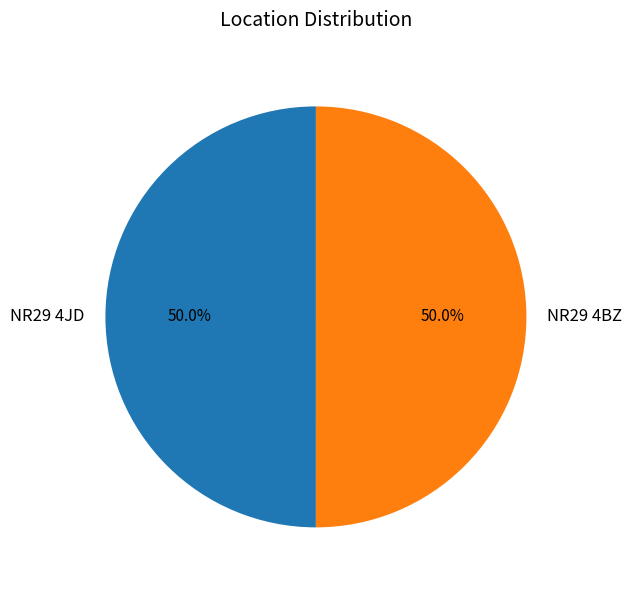

To the nearest percent, what is the combined percentage of NR29 4JD and NR29 4BZ?

100%